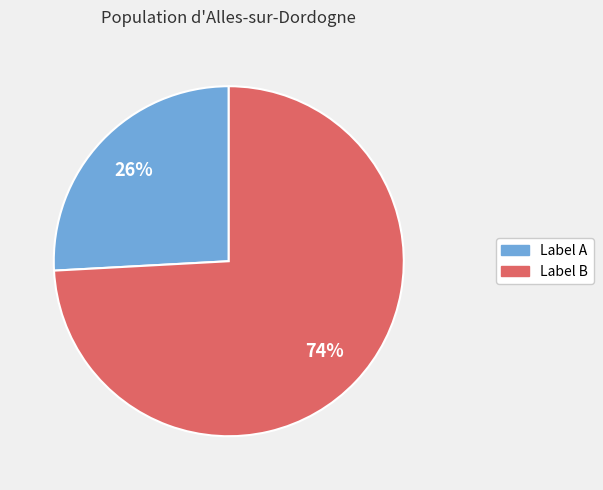

To the nearest percent, what is the average slice percentage?

50%